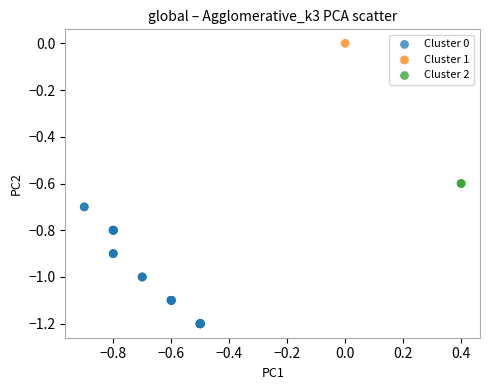

Which series contains the highest Y value?

Cluster 1